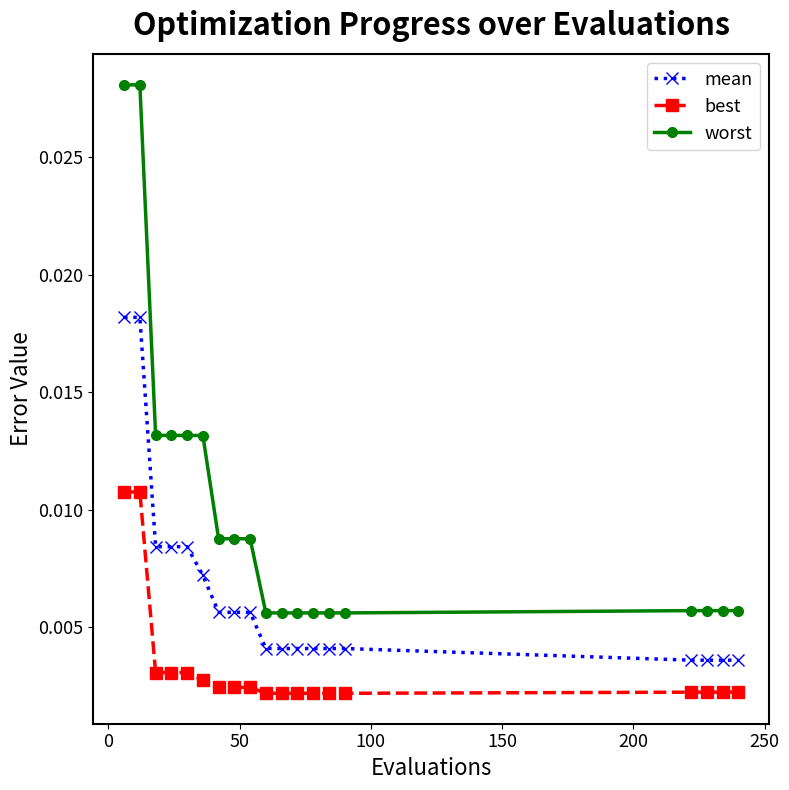

Count the worst values in the range 0 to 1.

19